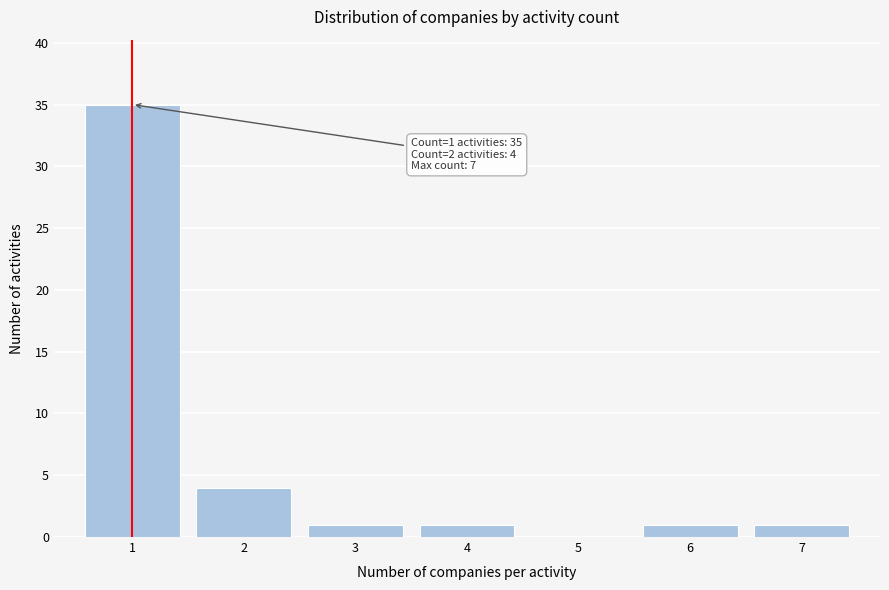

Which range on the x-axis has the tallest bar?

0.5 to 1.5